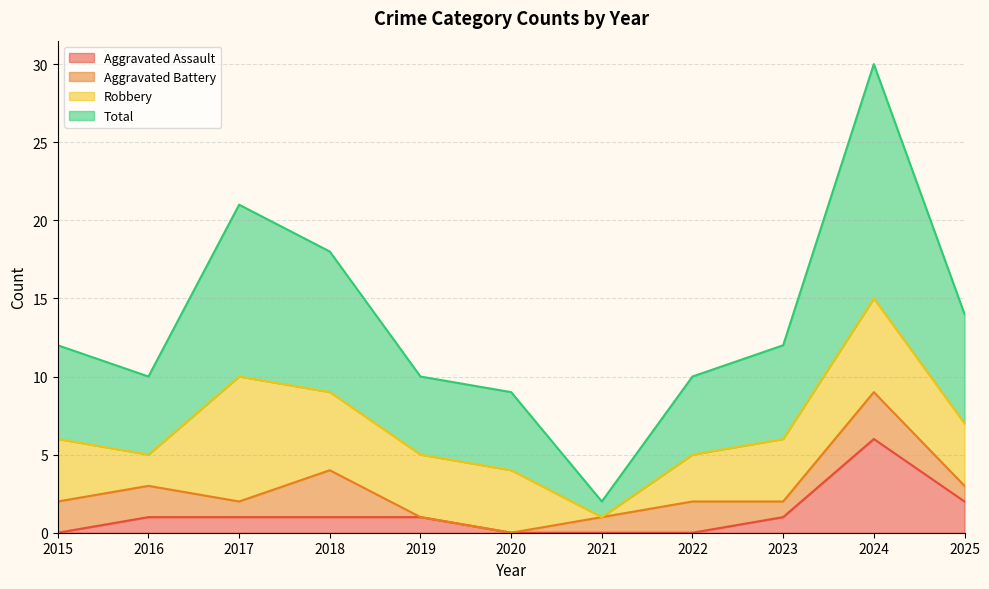

Between 2015 and 2018, which series saw the biggest shift?

Total